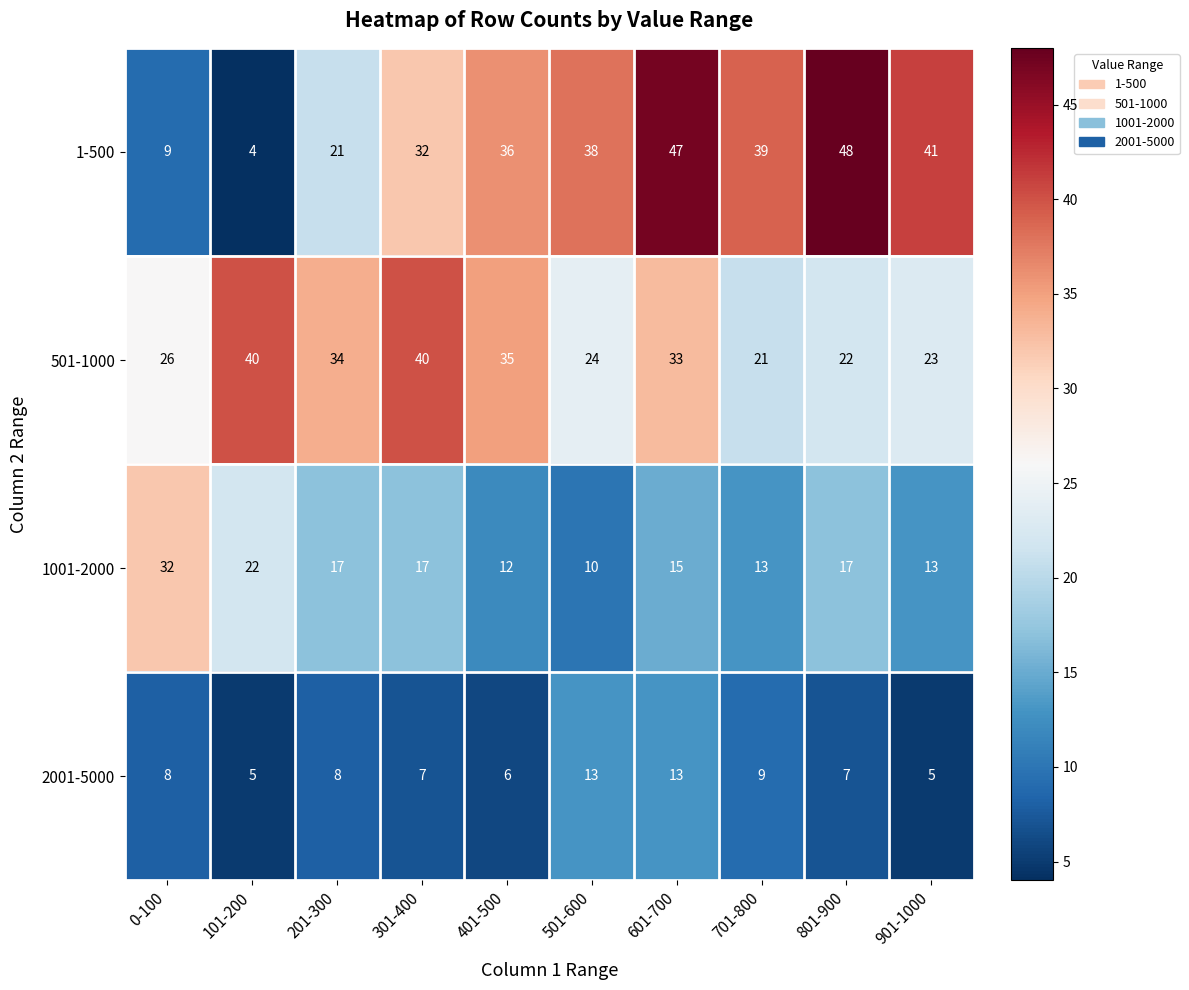

Is it true that 2001-5000 equals 2 at 901-1000?

False